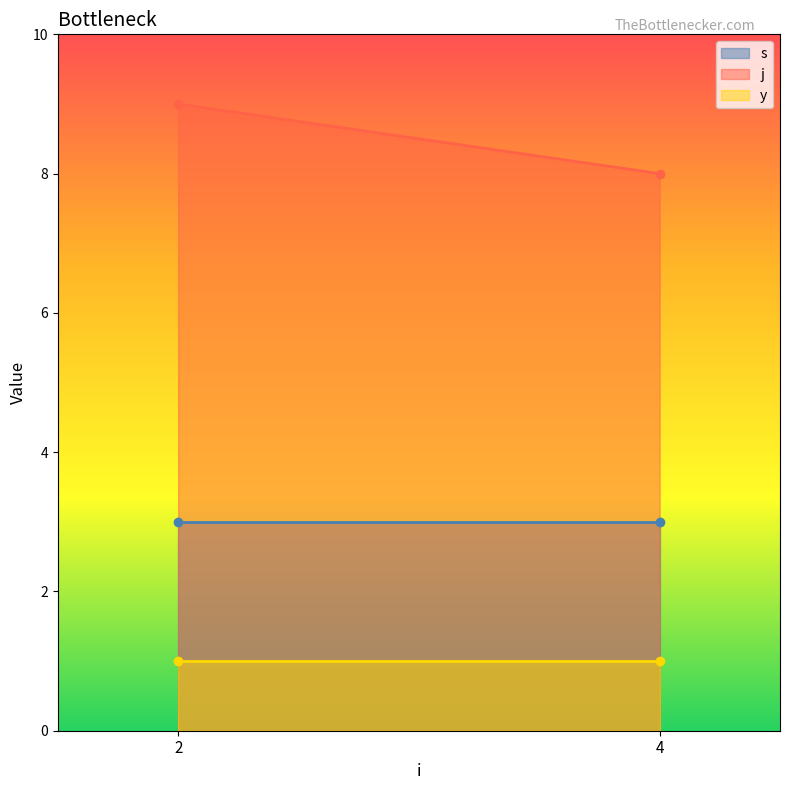

What is the sum of all y values?

2